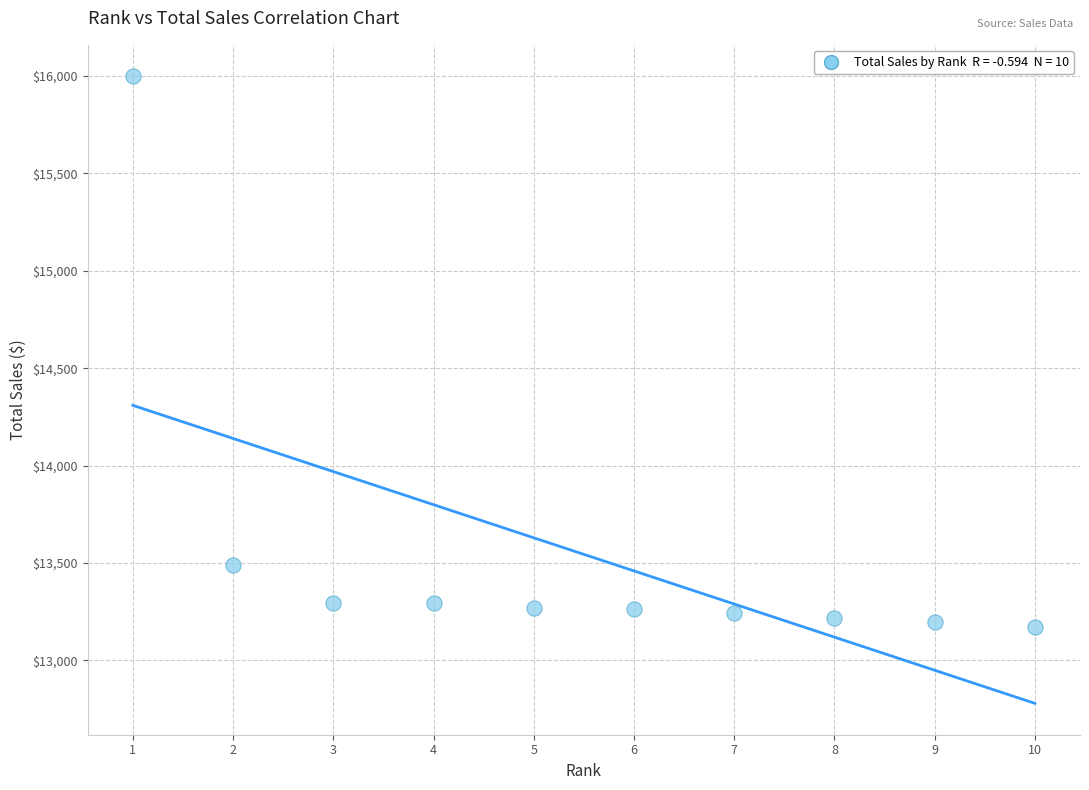

What is the average Y value?

13544.1